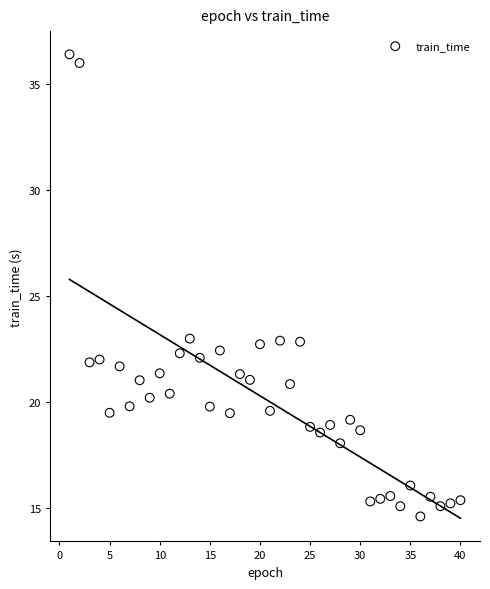

What is the range of X values (max minus min)?

39.0